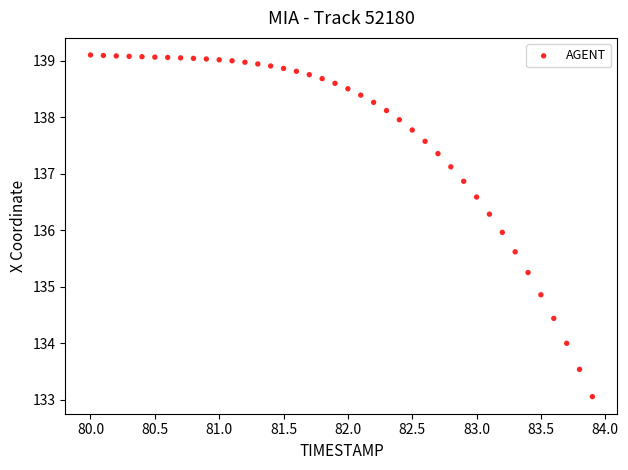

What is the range of Y values (max minus min)?

6.1